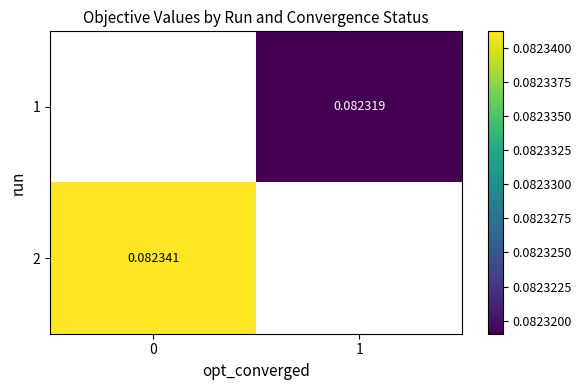

List the series in order of their overall mean, lowest first.

1, 2